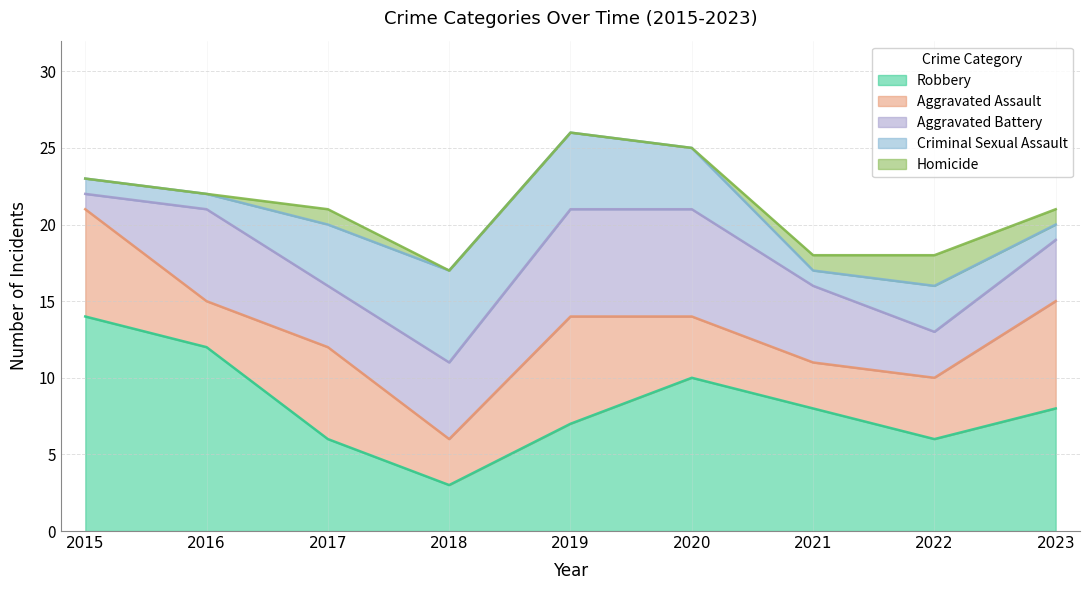

Which category has the highest value across all series?

2015